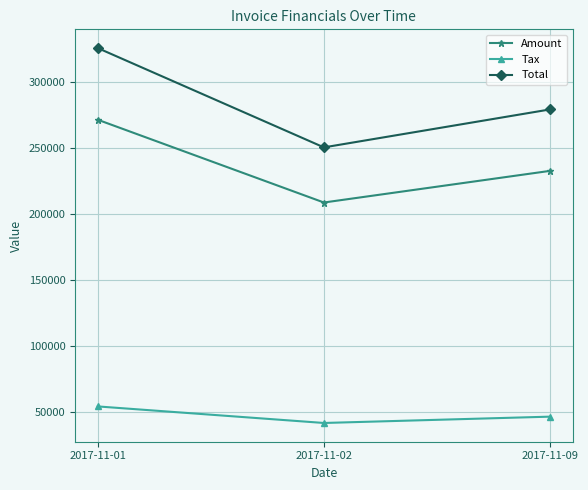

What is the lowest value of the Amount series?

208638.0